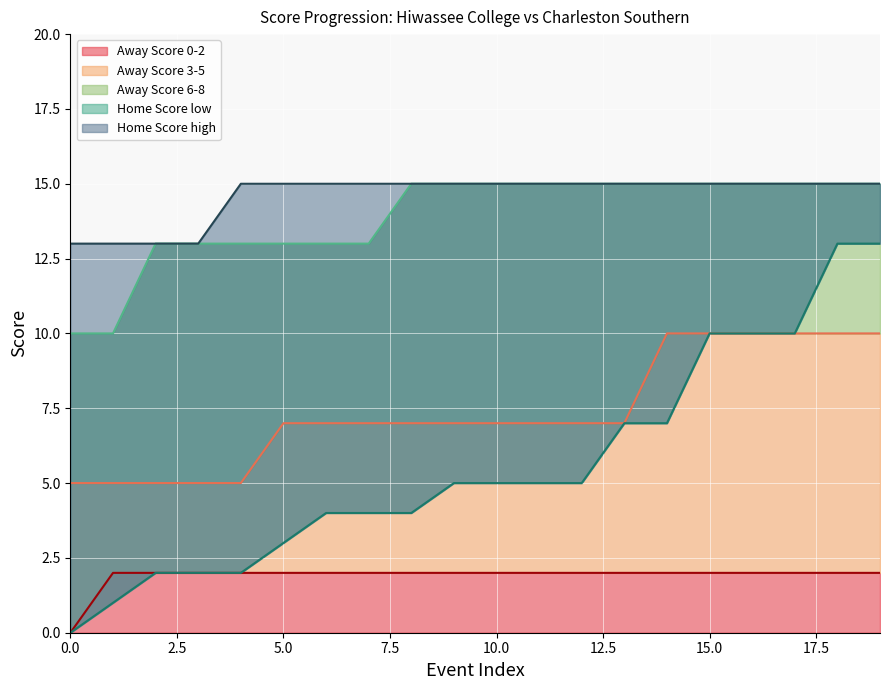

The value of Home Score low at 2 is 3. True or false?

False